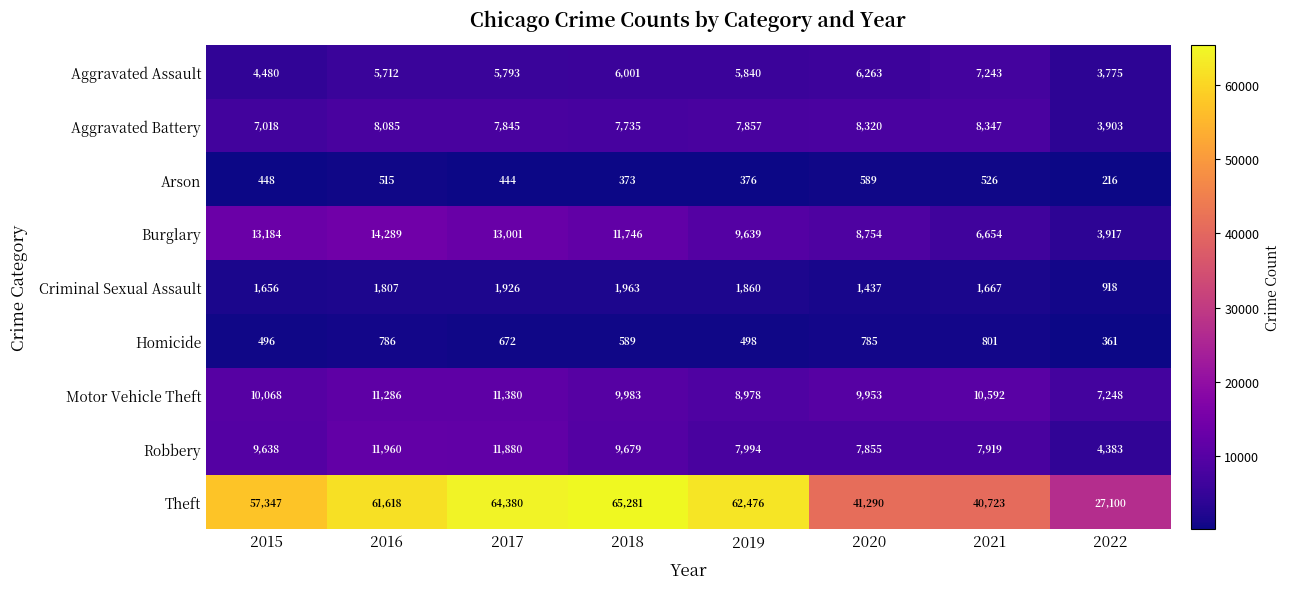

What is the spread (max minus min) of values at 2016?

61103